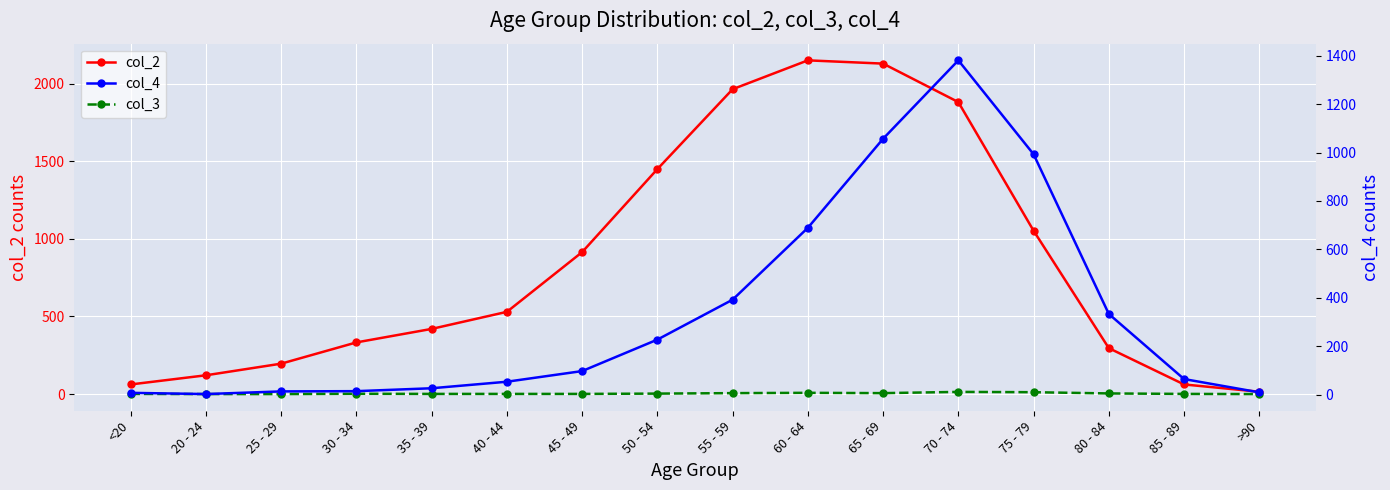

At which label is col_4 closest to 691?

60 - 64